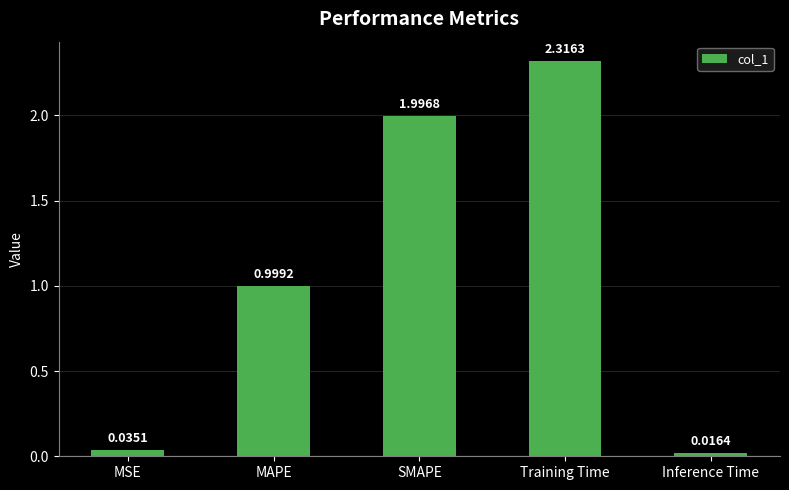

How many bars are there in total?

5